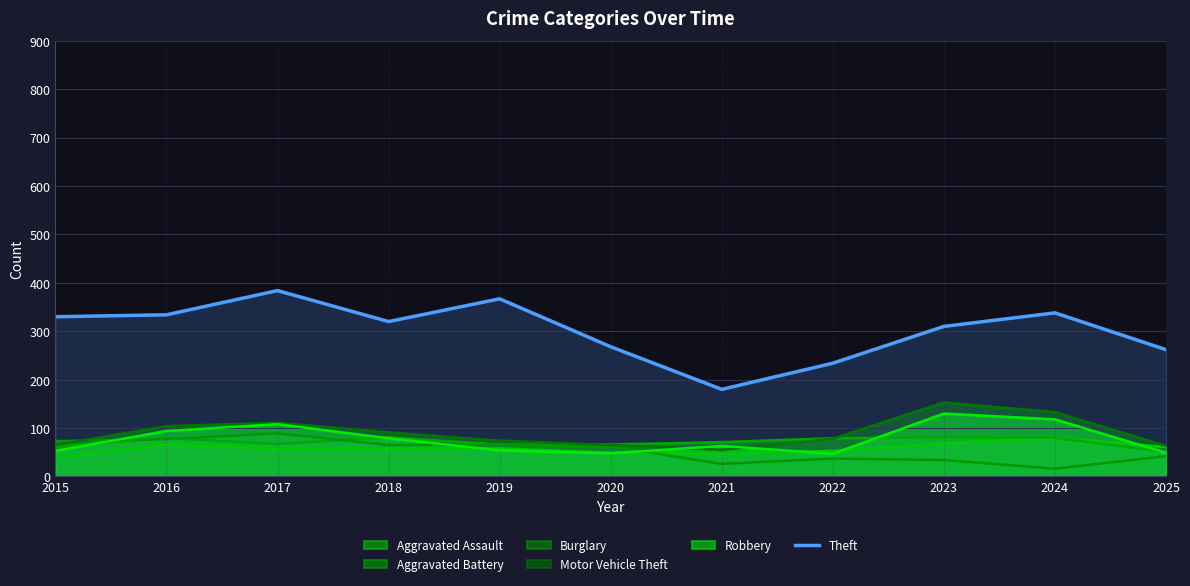

What is the value of the 9th point from the left?

310